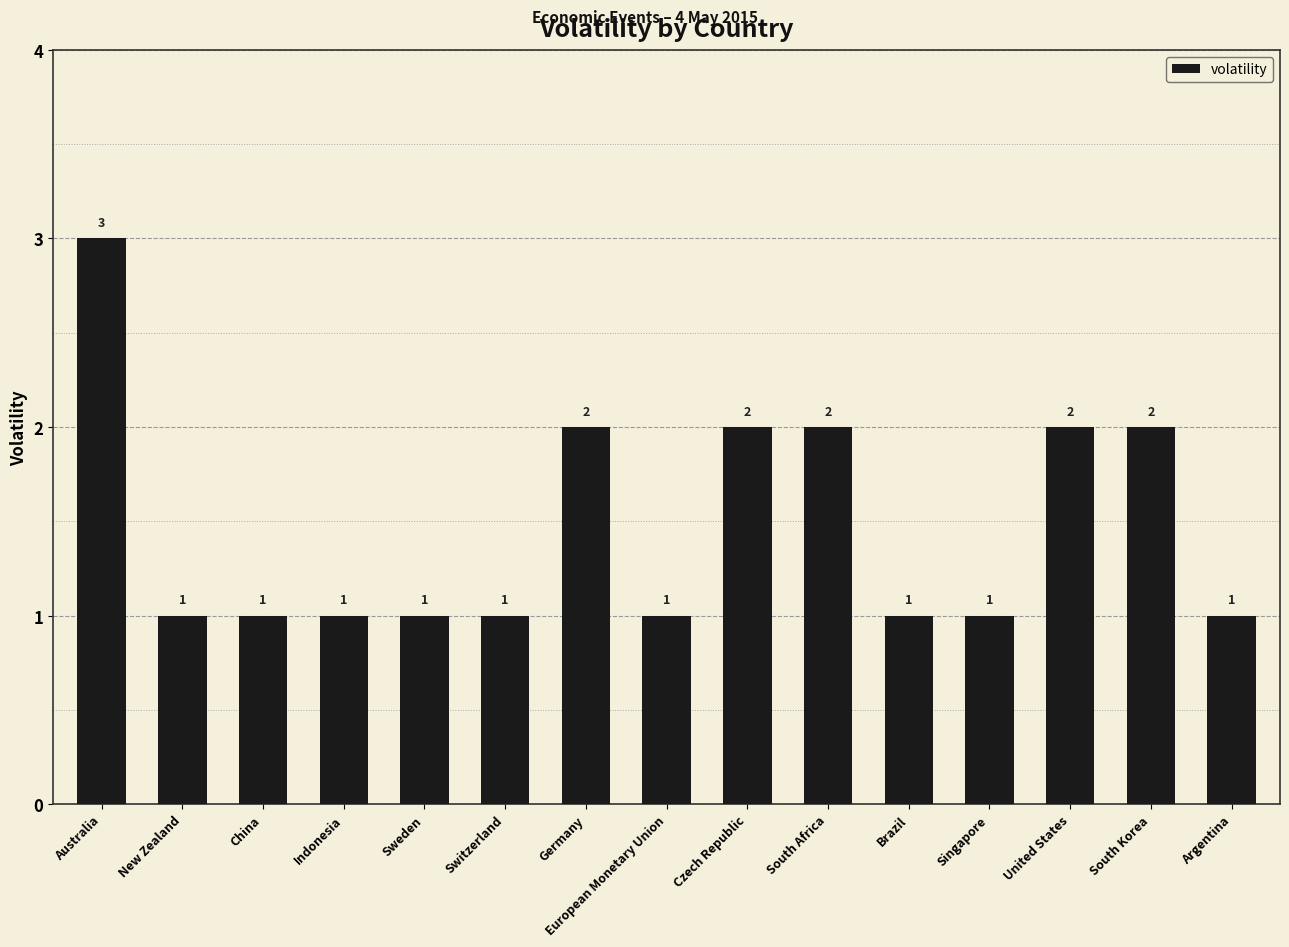

What is the maximum value shown in the chart?

3